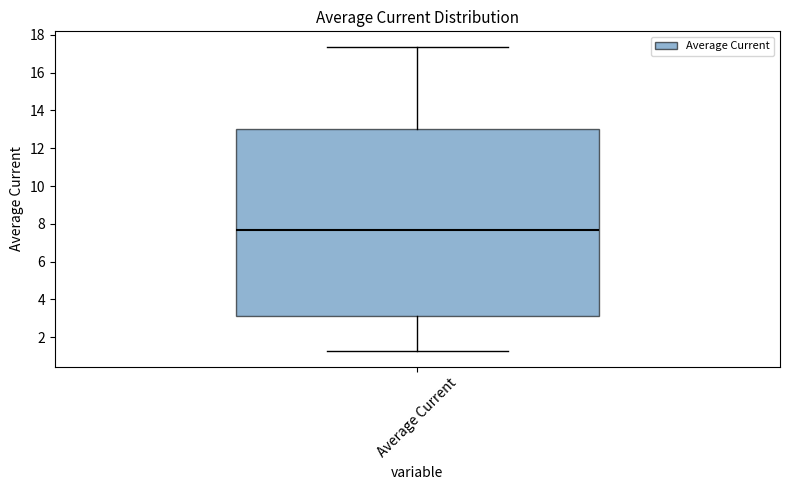

Transcribe this box plot: give where the median line is, the range the box spans, and where the two whiskers end, as read against the y-axis. The values are not printed on the chart, so give them approximately, as read against the axis.

median 7.6, box 3.2 to 13.0, whiskers 1.2 to 17.4